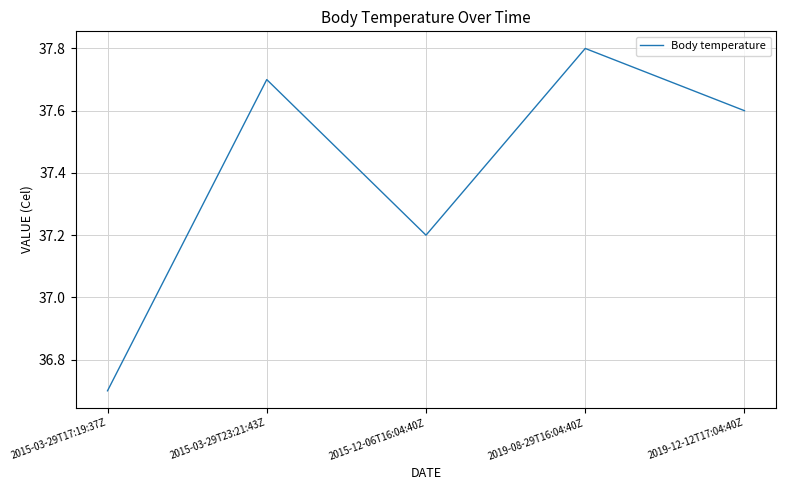

True or false: the data shows 37.7 at 2015-03-29T23:21:43Z.

True